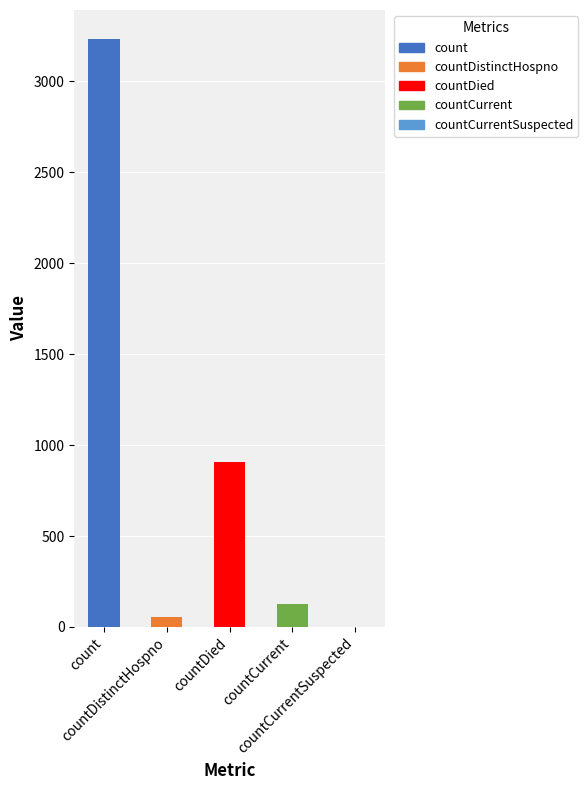

Is it true that the value at count is 3231?

True